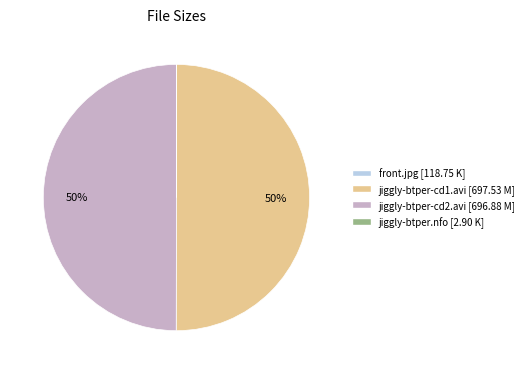

To the nearest percent, what portion does jiggly-btper-cd2.avi represent?

50%